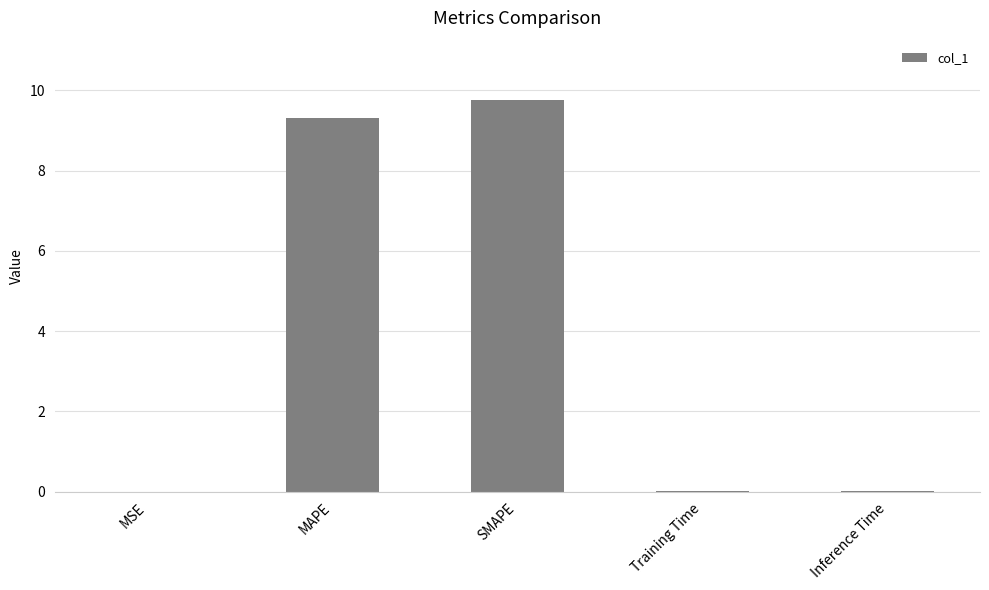

Which has a higher value, MAPE or MSE?

MAPE